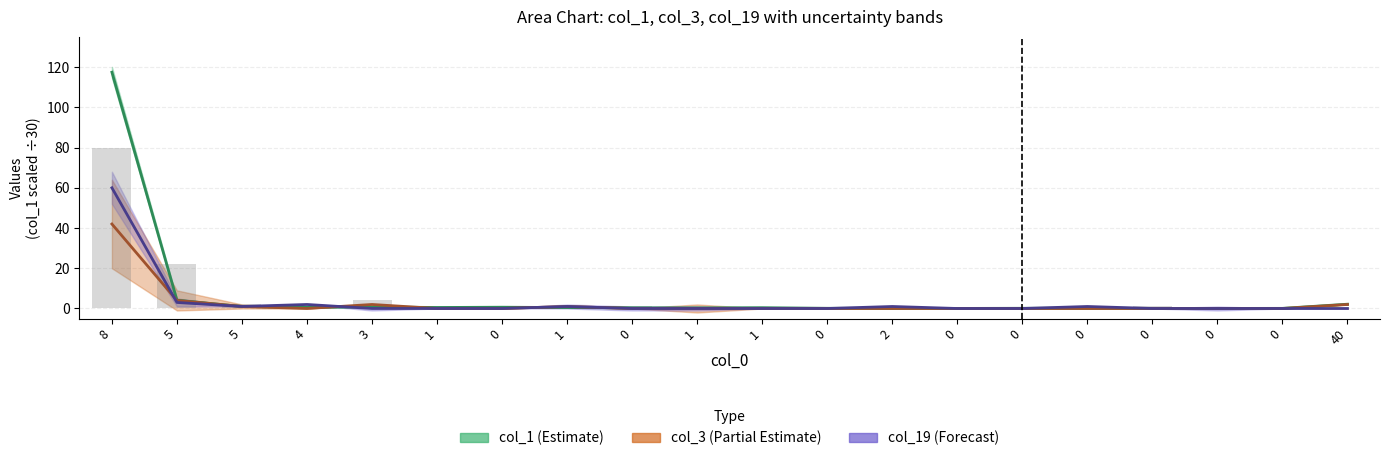

At which label is col_3 line closest to 21?

5